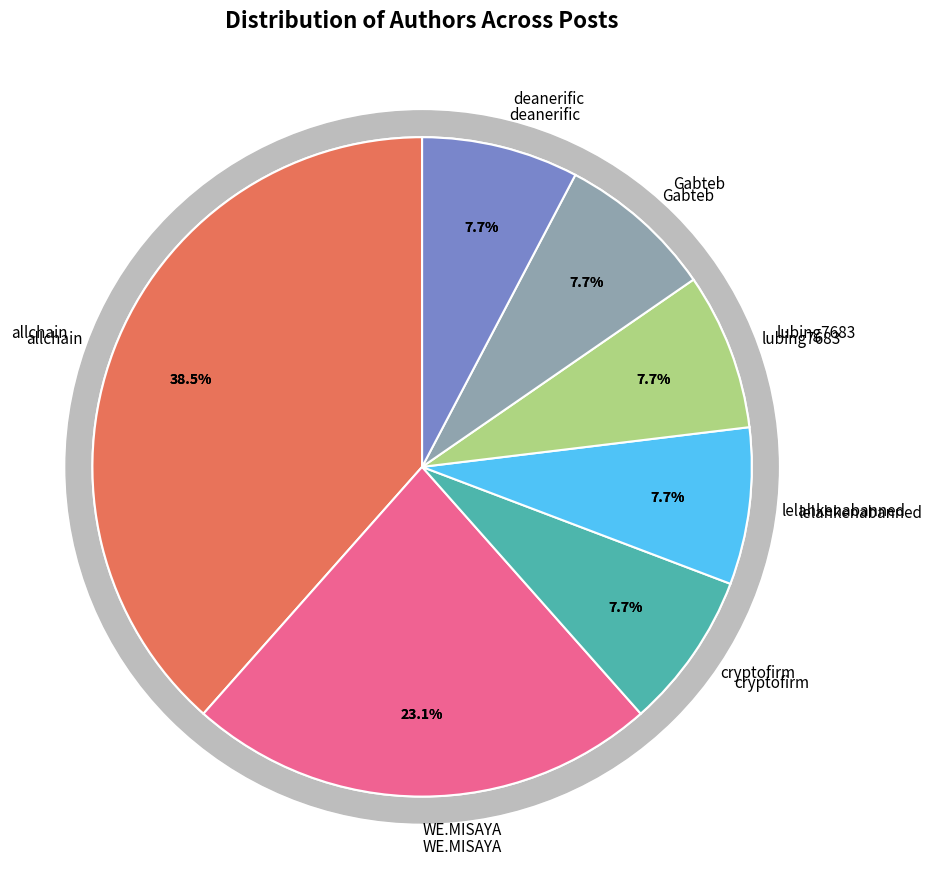

Does any single category account for the majority?

No